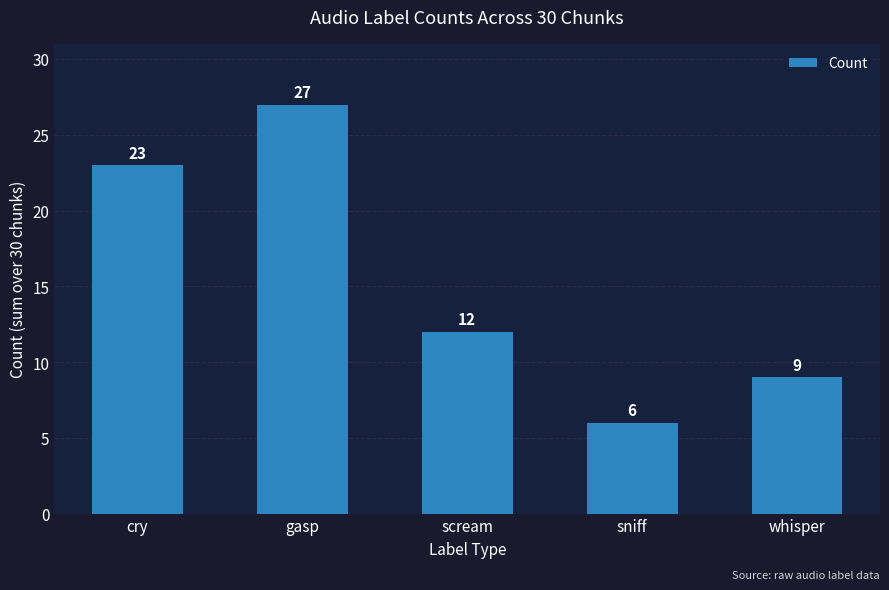

What is the greatest value displayed?

27